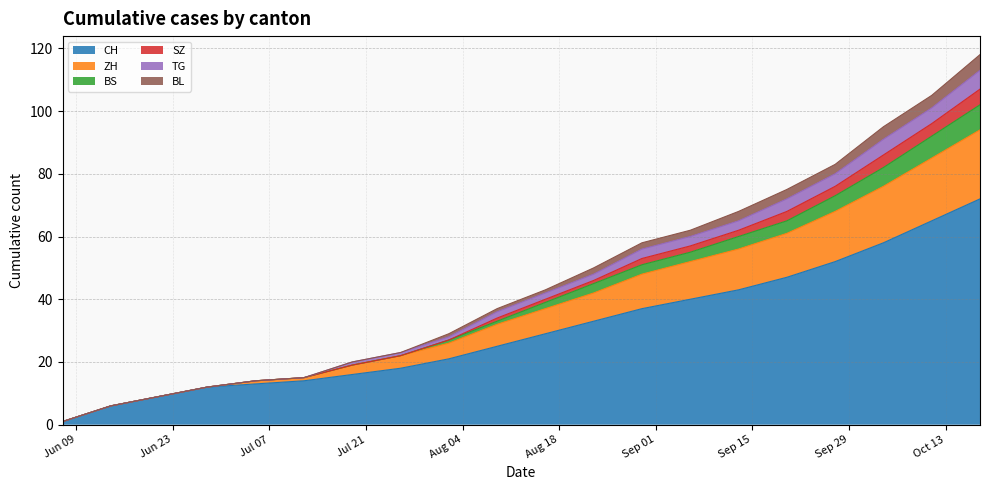

True or false: ZH and BS intersect in this chart.

False